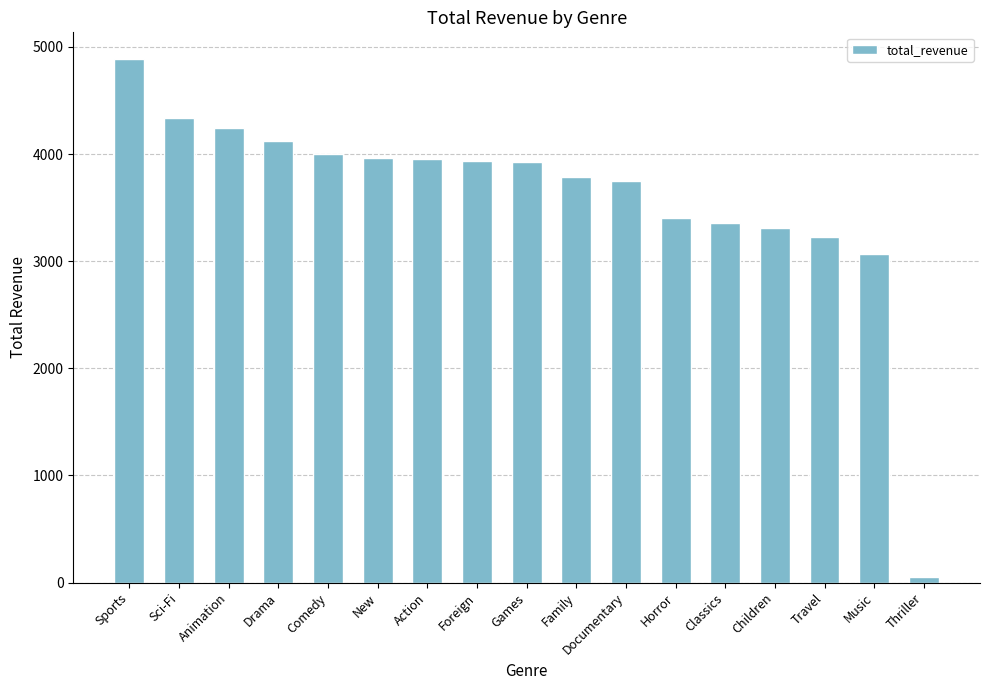

Is it true that the value at New is 3966.4?

True